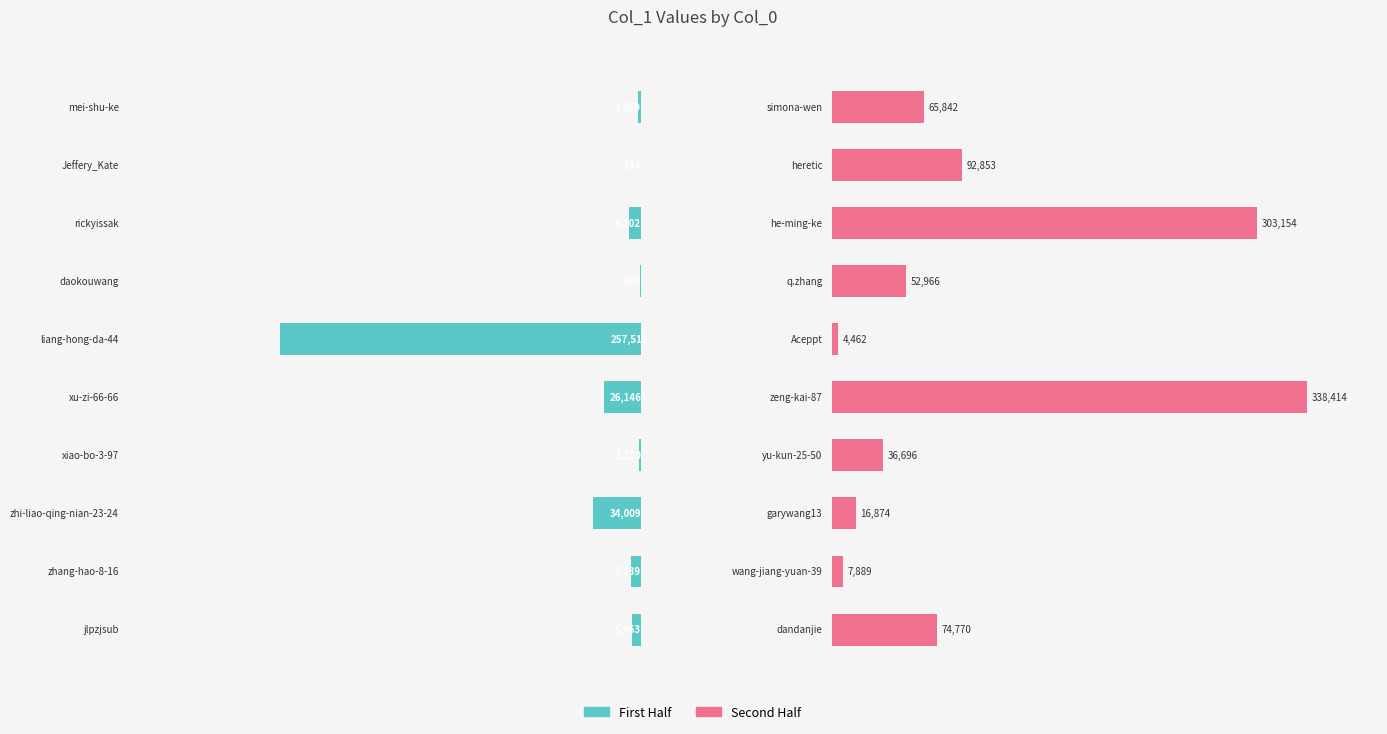

What is the value of the col_1 (second half) bar at the 1st from the left?

74770